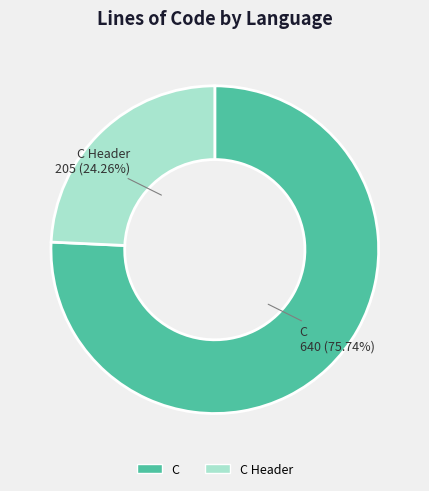

Does any single category account for the majority?

Yes